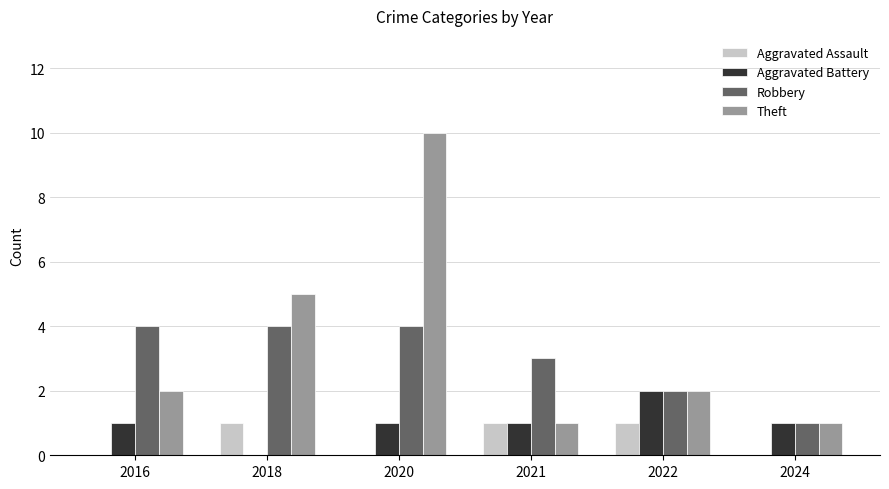

What is the sum of all Robbery values?

18